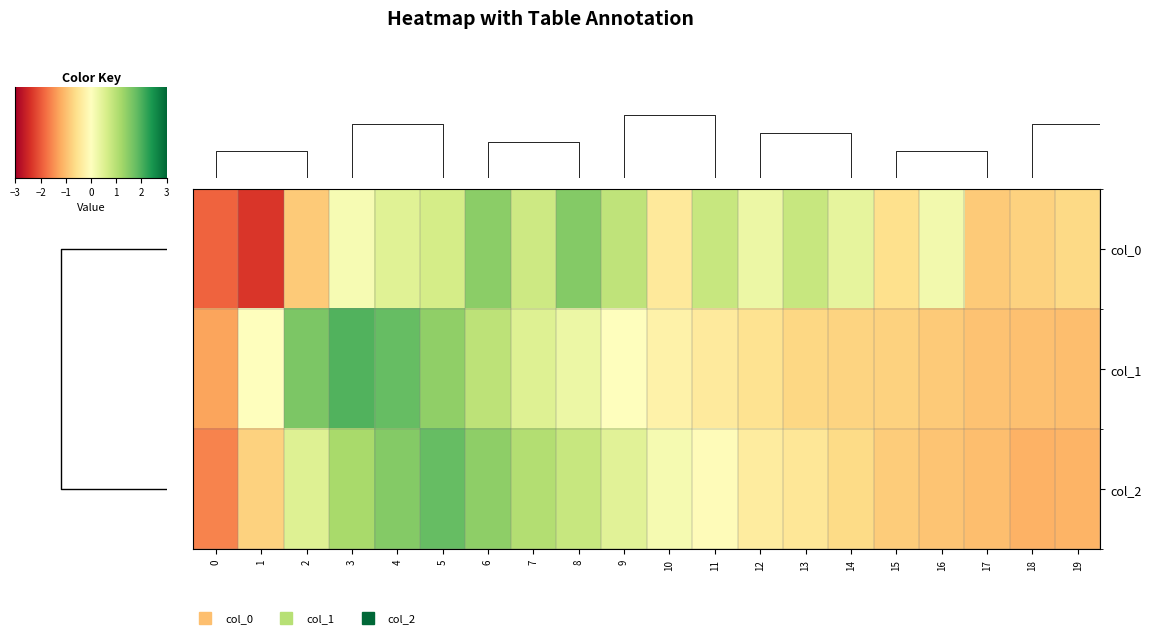

Count the number of data series in this chart.

3